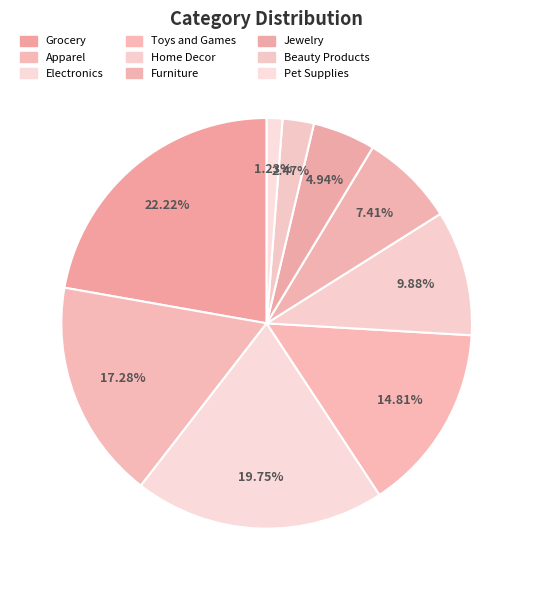

To the nearest percent, what is the combined percentage of Electronics and Beauty Products?

22%